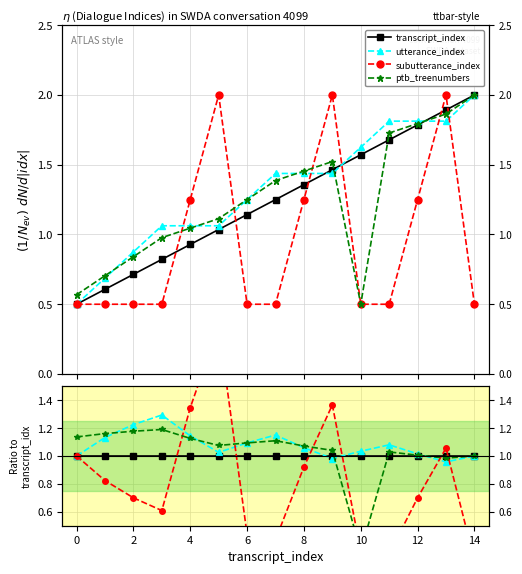

Which has a higher value, 12 or 8?

12